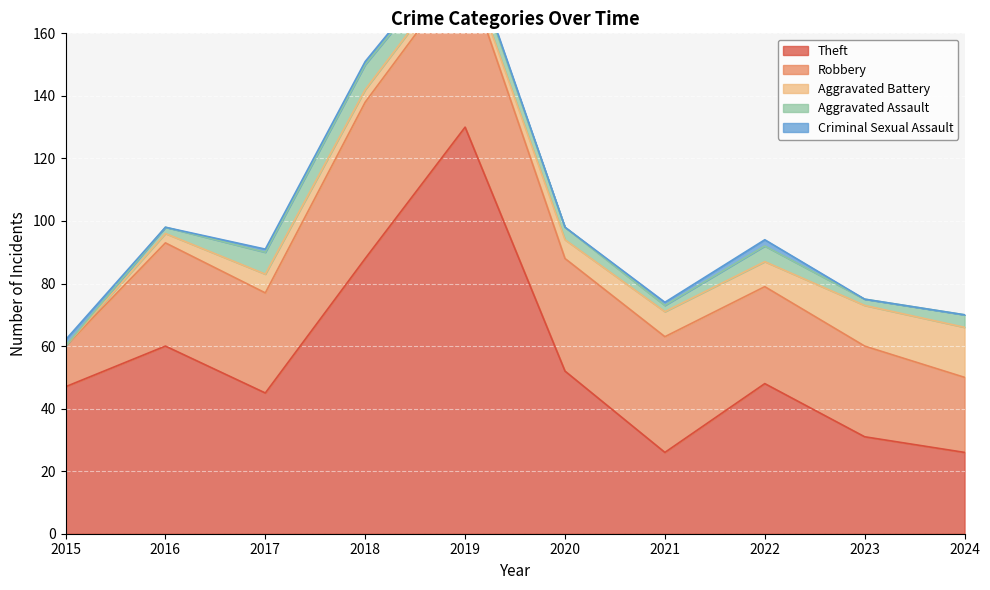

Which category has the lowest value across all series?

2015